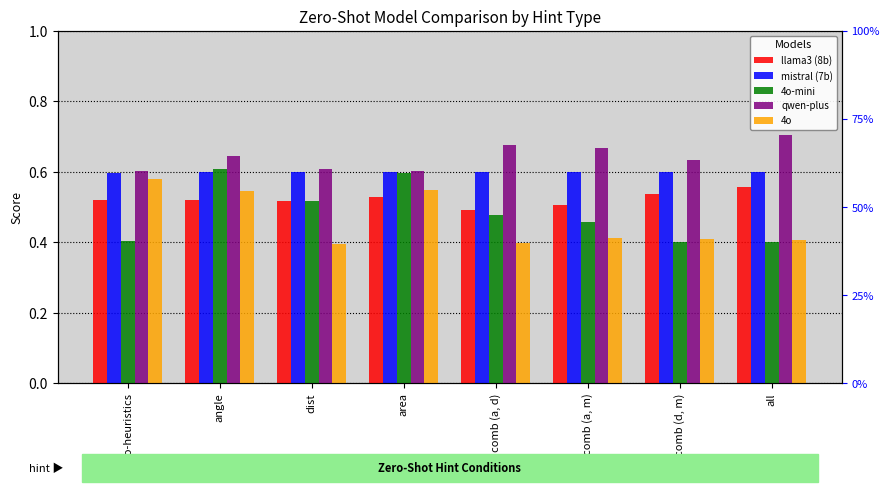

How many bars are there in each group?

5